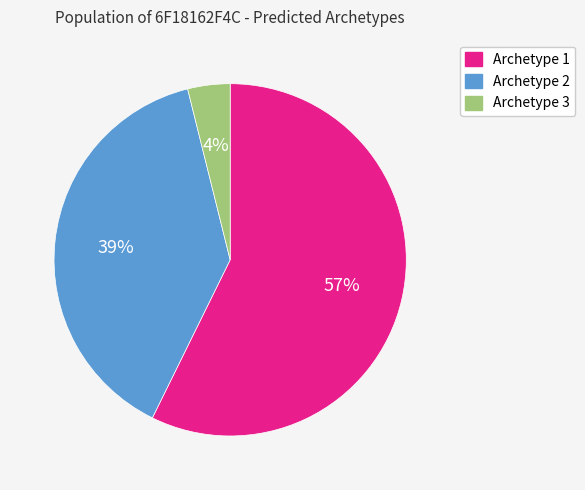

Is it true that Archetype 3 is 4% of the pie?

True